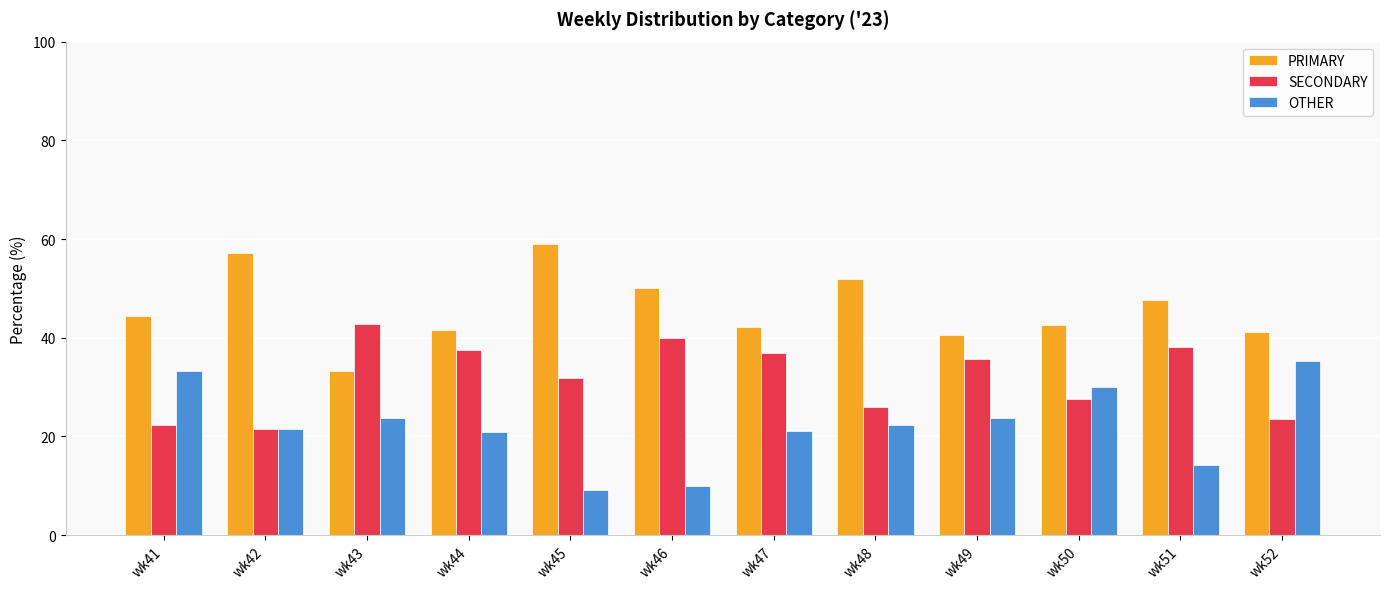

What are all the series names shown in the legend?

PRIMARY, SECONDARY, OTHER